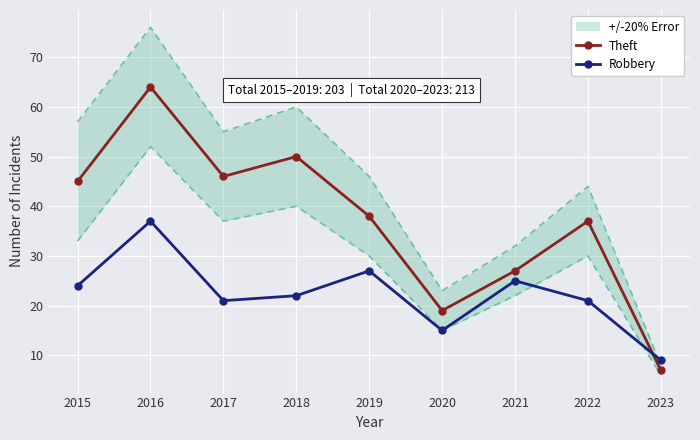

Reading left to right, list all the values displayed in this chart.

Theft: 2015=45	2016=64	2017=46	2018=50	2019=38	2020=19	2021=27	2022=37	2023=7
Robbery: 2015=24	2016=37	2017=21	2018=22	2019=27	2020=15	2021=25	2022=21	2023=9